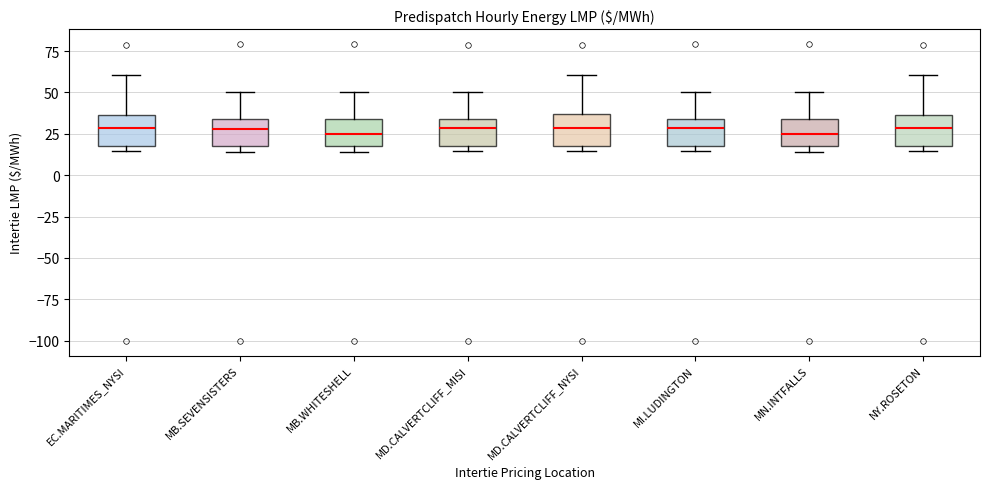

Reading left to right, transcribe this box plot: for each box, give where its median line is, the range the box spans, and where its two whiskers end, as read against the y-axis. The values are not printed on the chart, so give them approximately, as read against the axis.

EC.MARITIMES_NYSI: median 30, box 20 to 35, whiskers 15 to 60
MB.SEVENSISTERS: median 30, box 20 to 35, whiskers 15 to 50
MB.WHITESHELL: median 25, box 20 to 35, whiskers 15 to 50
MD.CALVERTCLIFF_MISI: median 30, box 20 to 35, whiskers 15 to 50
MD.CALVERTCLIFF_NYSI: median 30, box 20 to 35, whiskers 15 to 60
MI.LUDINGTON: median 30, box 20 to 35, whiskers 15 to 50
MN.INTFALLS: median 25, box 20 to 35, whiskers 15 to 50
NY.ROSETON: median 30, box 20 to 35, whiskers 15 to 60